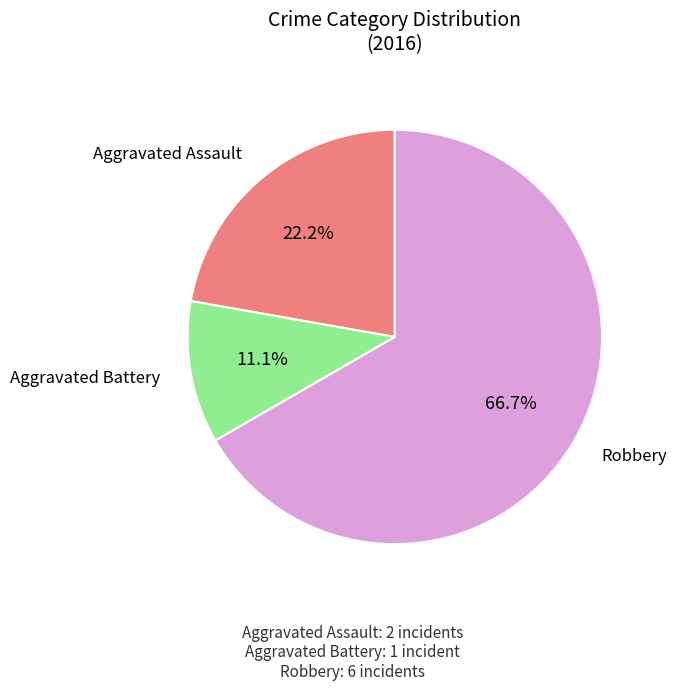

Is there any slice that represents more than half of the pie?

Yes